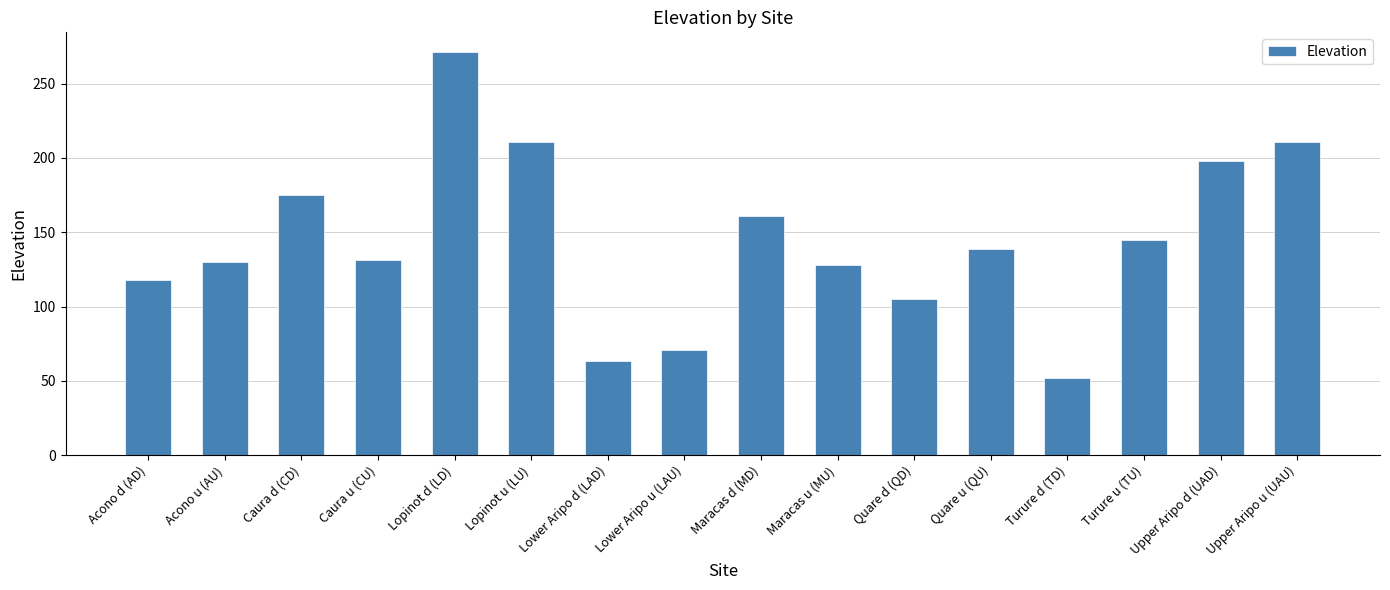

Approximately how many times larger is the value at Maracas u (MU) compared to Quare u (QU)?

0.9